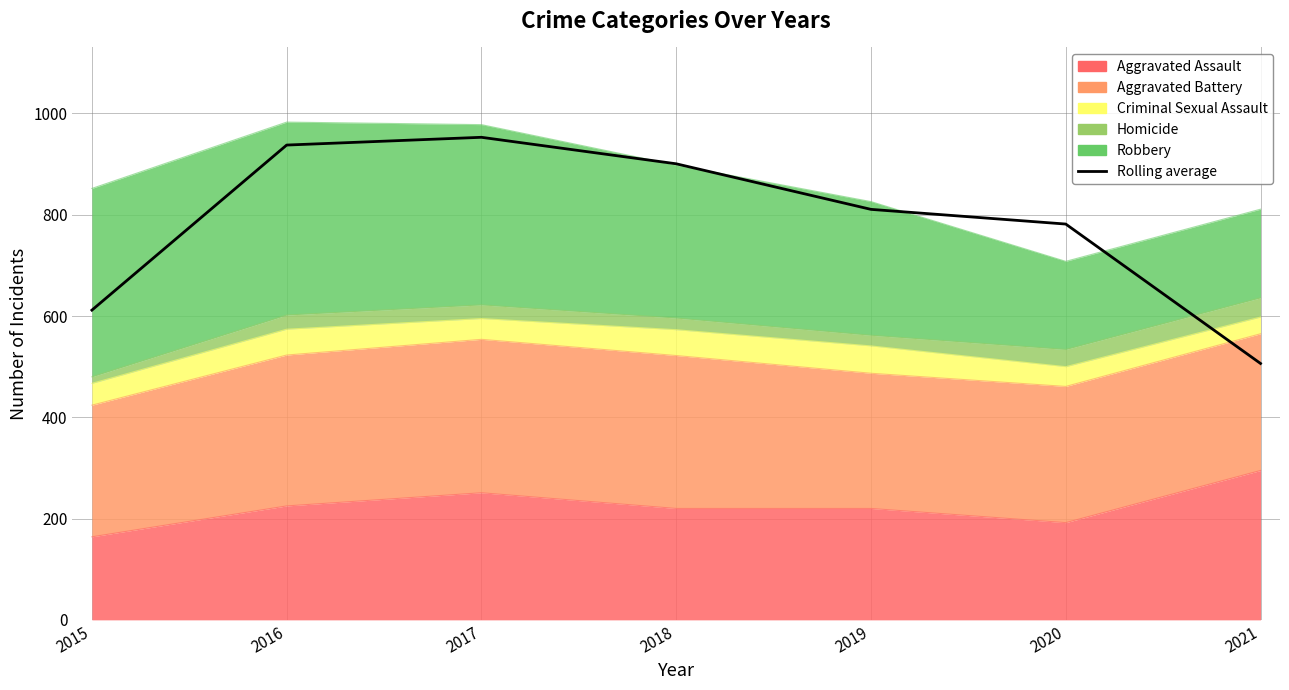

What is the minimum value shown in the chart?

506.3